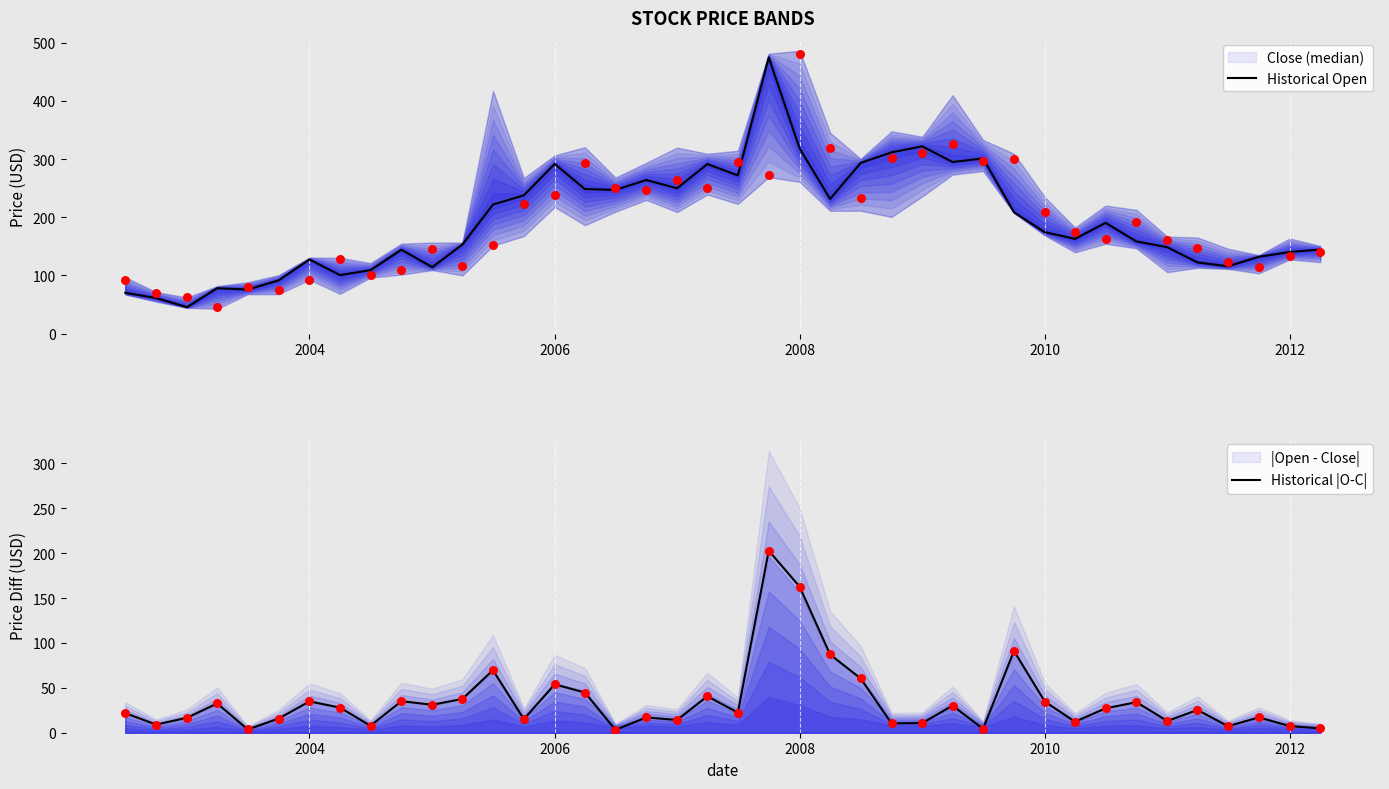

Which series contains the highest Y value?

Historical Open